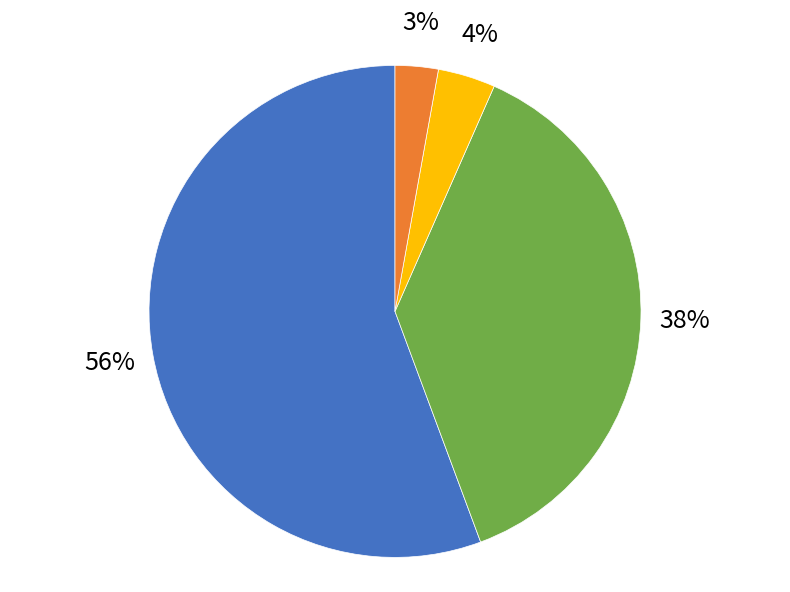

Is the sum of Desistido and No Admitido a Tramitación greater than half?

No